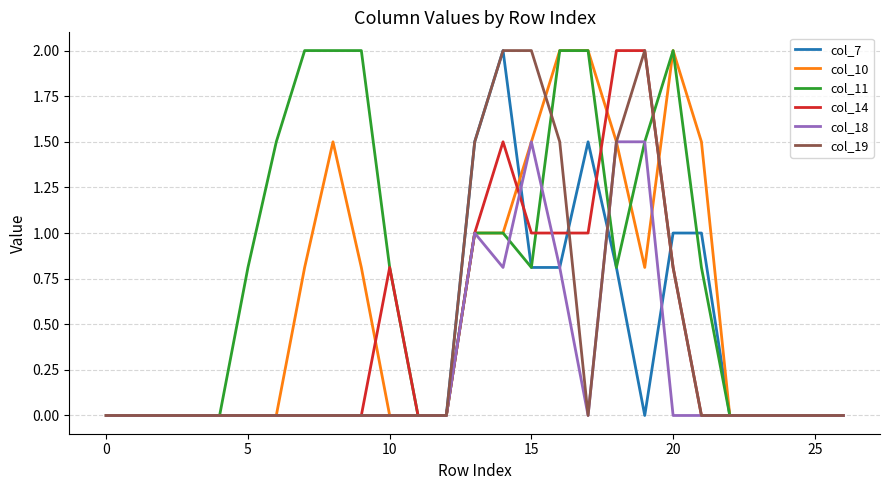

Which series has the largest total across all categories?

col_11